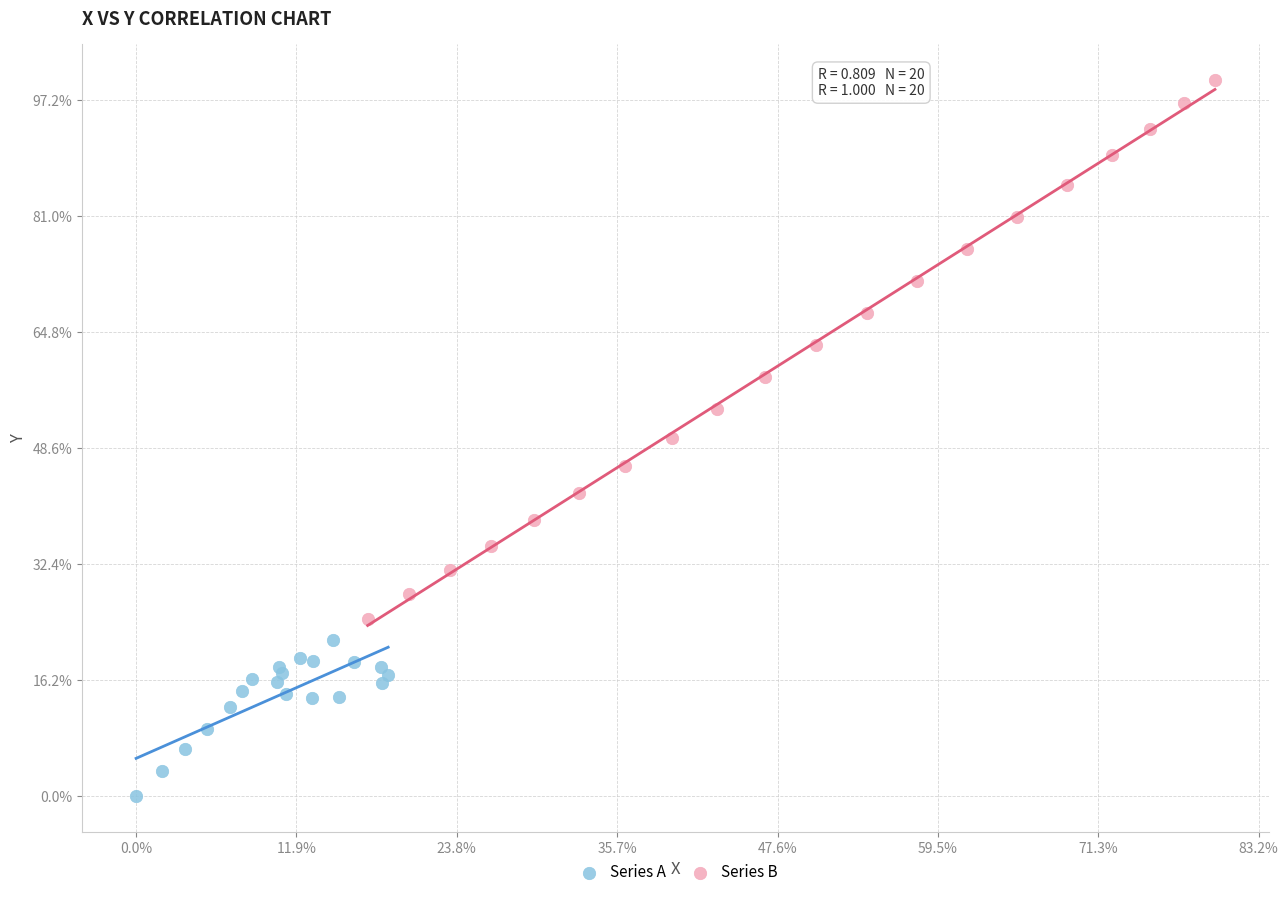

Which series has the largest Y range (max minus min)?

Series B